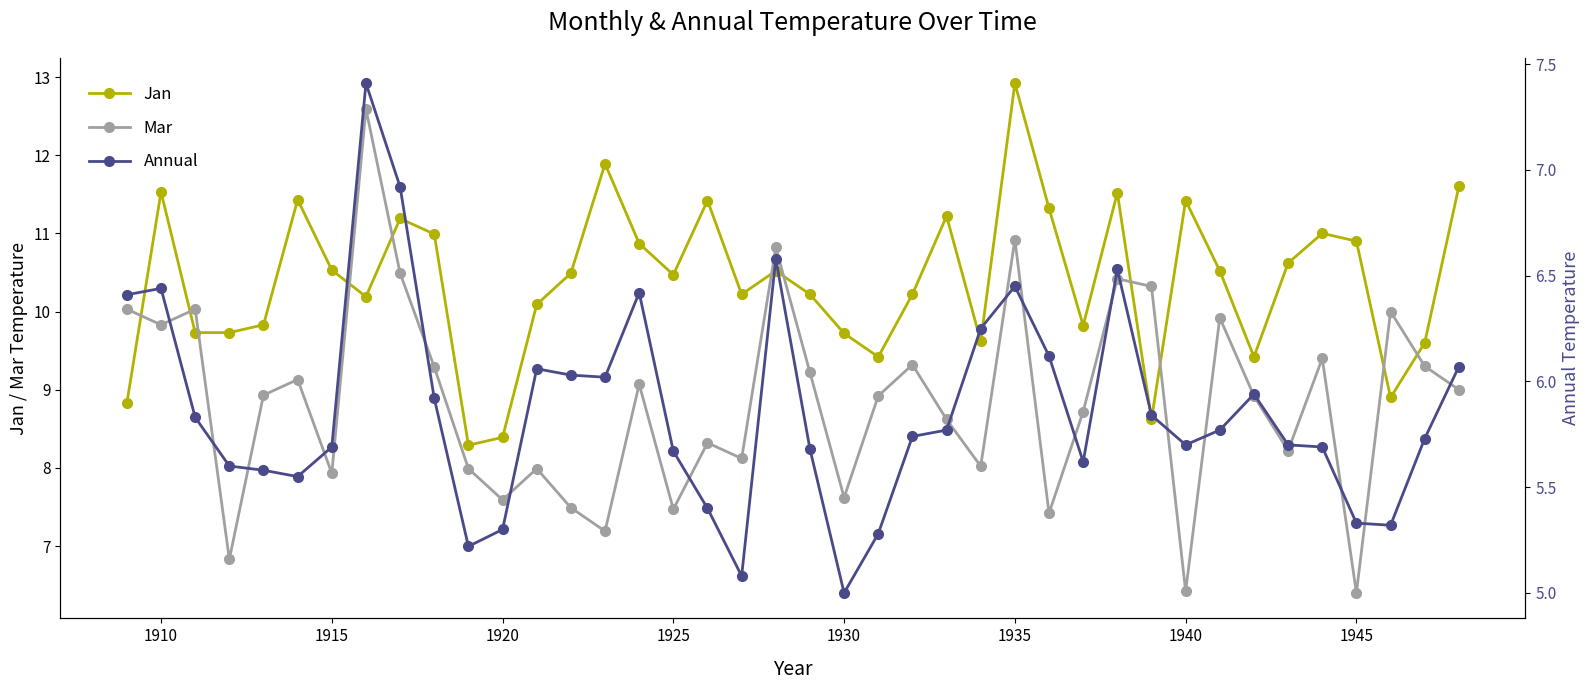

How many interior local peaks does the Mar series have?

13